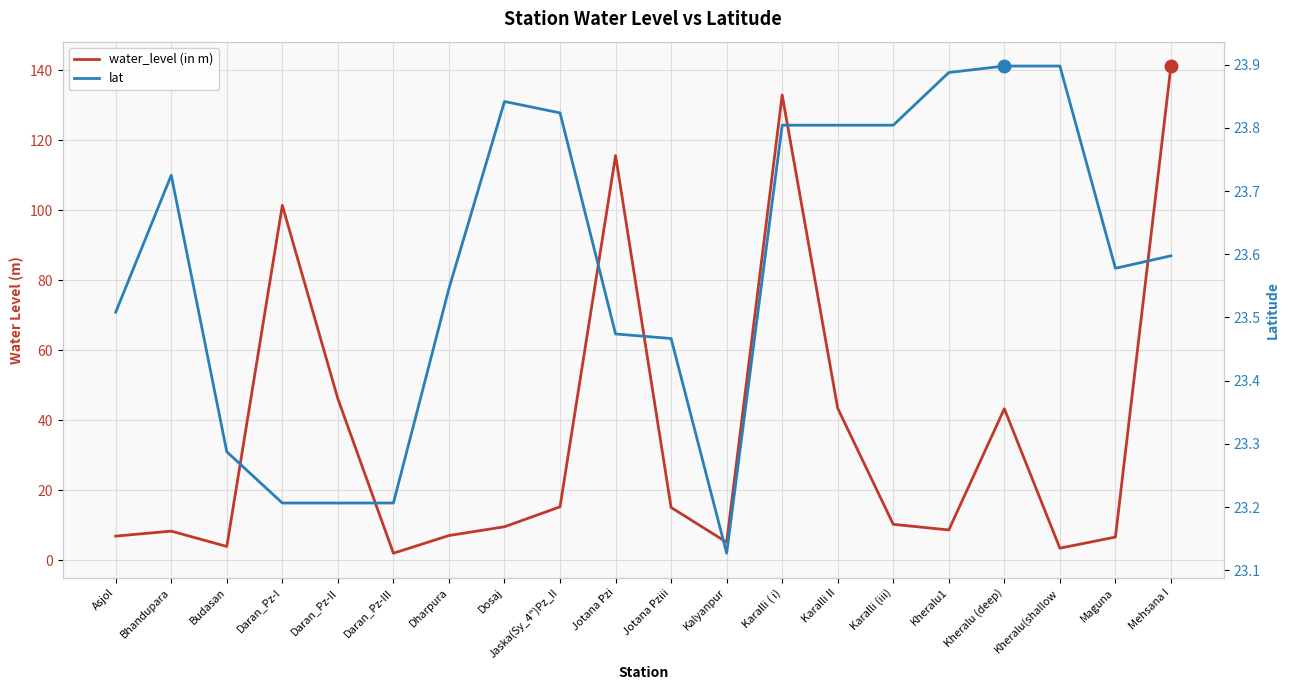

Where is the first local minimum for water_level (in m)?

Budasan